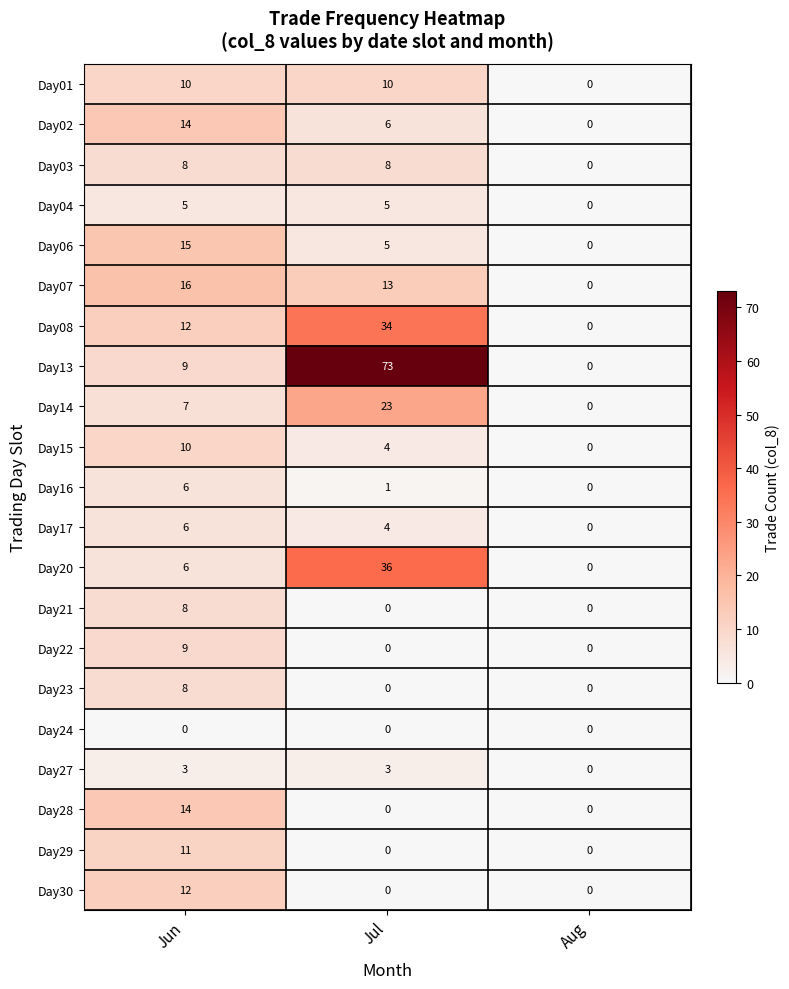

How many series are shown in this chart?

21